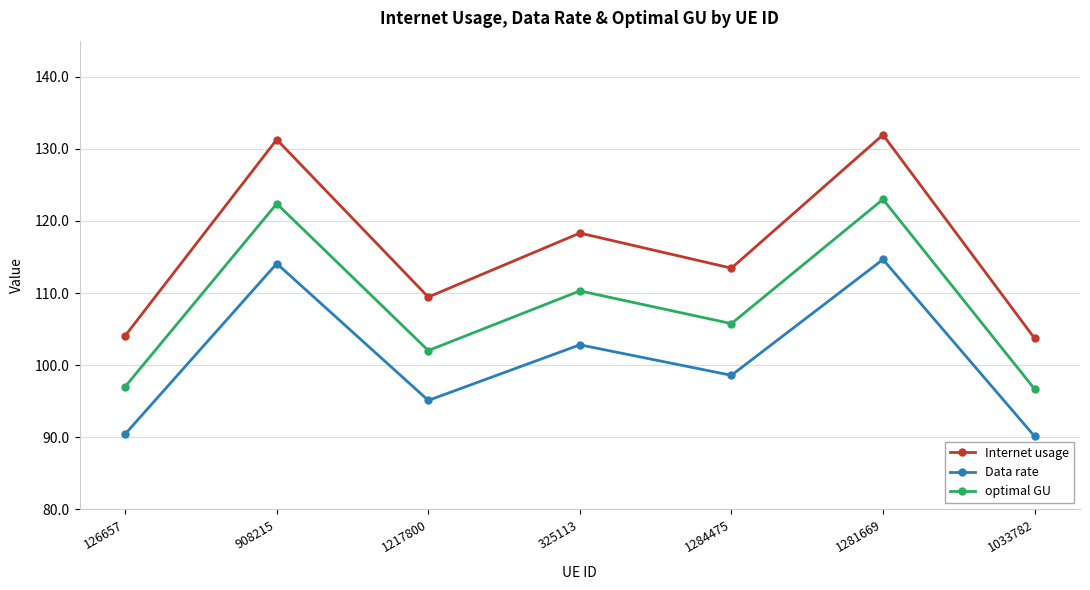

What is the label of the 5th point from the left?

1284475